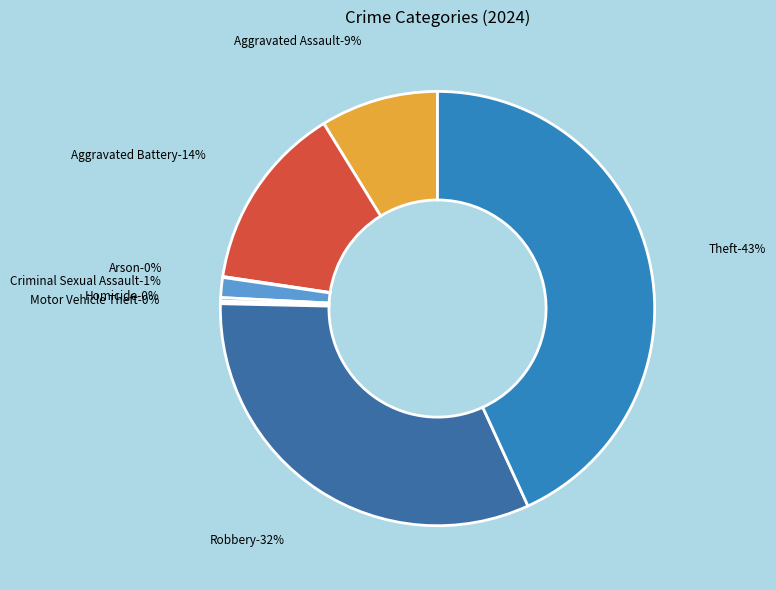

Does Aggravated Assault represent more than half of the total?

No